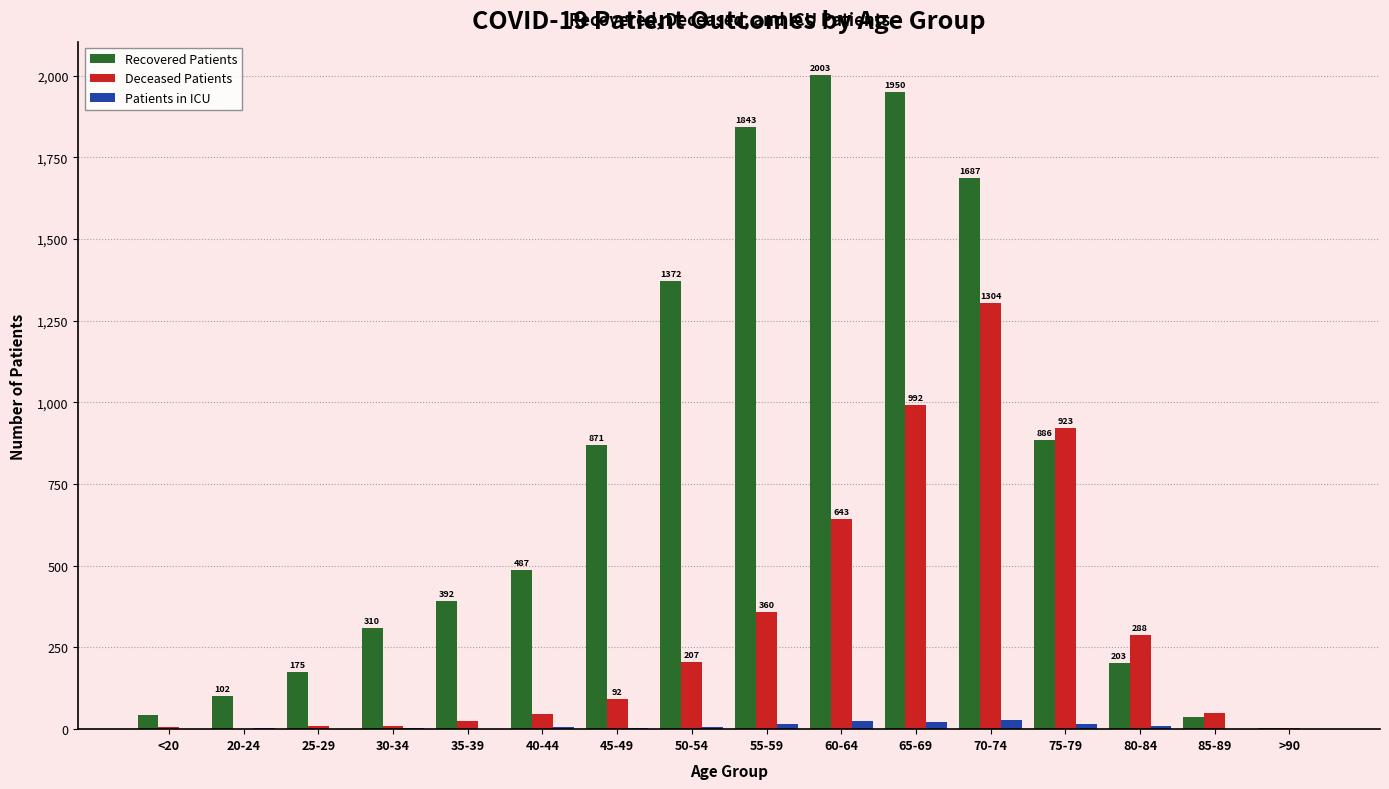

What is the sum of all Recovered Patients values?

12365